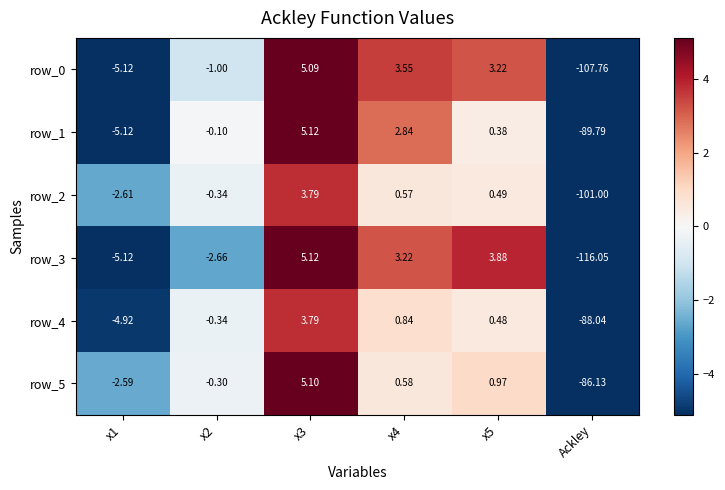

Is the value of row_4 at Ackley greater than the value of row_1 at x3?

No